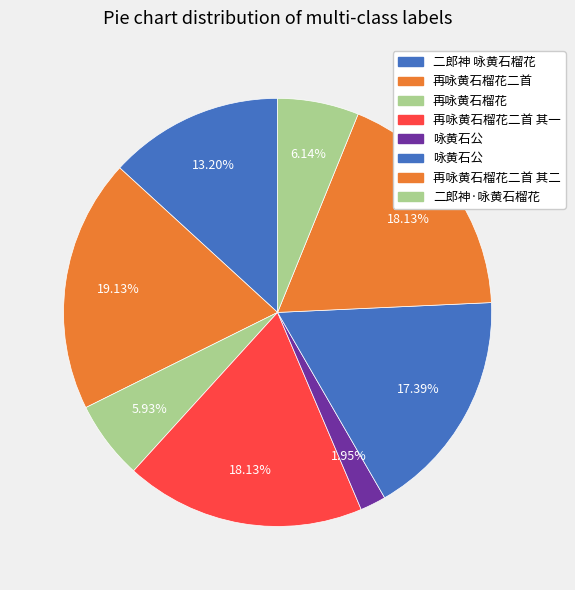

Count the number of slices in the pie.

8